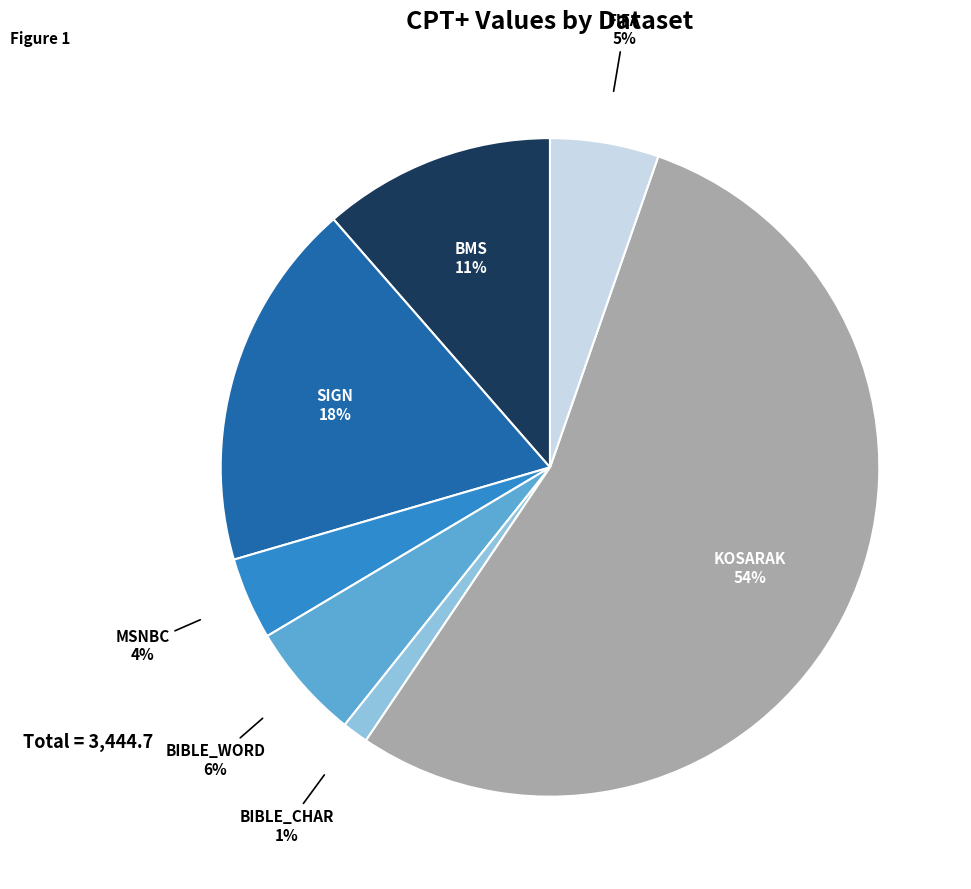

Is there a majority slice in this chart?

Yes